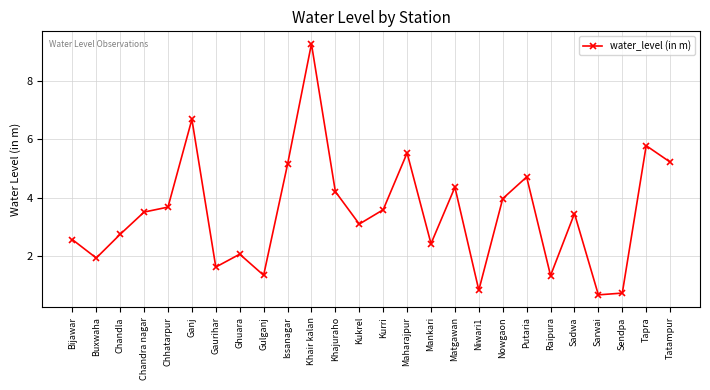

What is the average value?

3.5